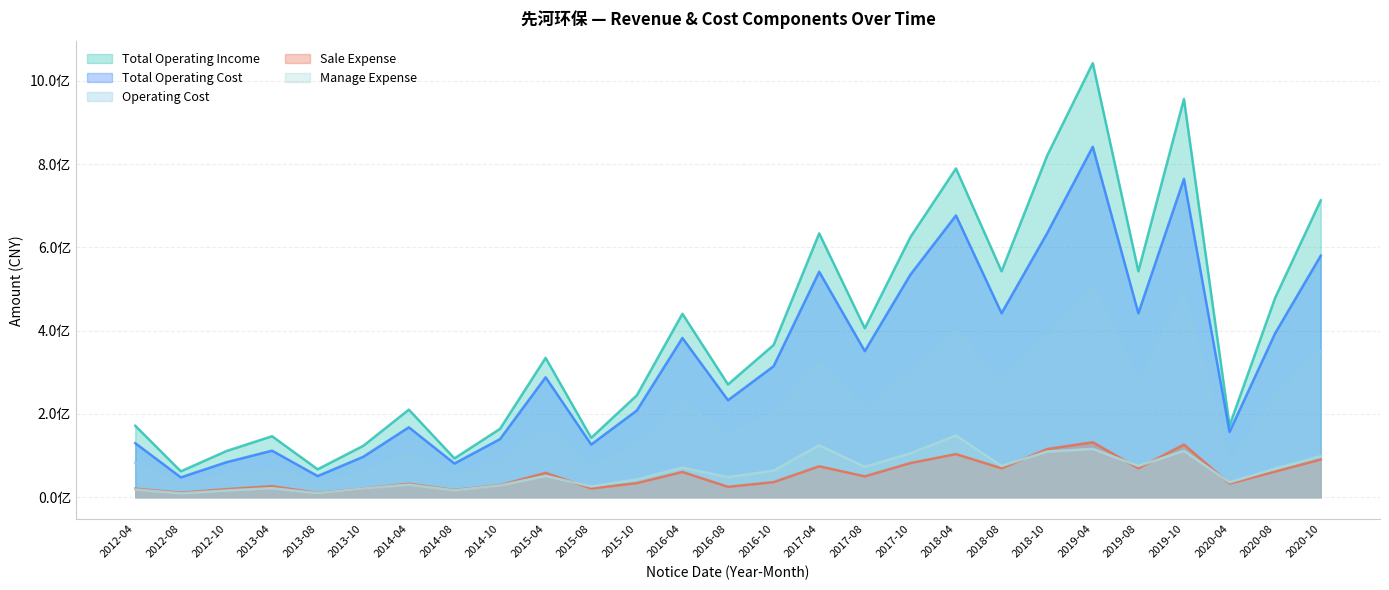

What are all the series names shown in the legend?

Total Operating Income, Total Operating Cost, Operating Cost, Sale Expense, Manage Expense